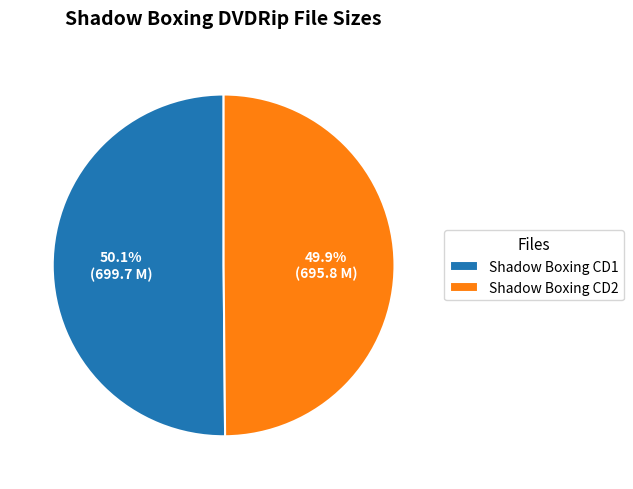

Is there a majority slice in this chart?

Yes